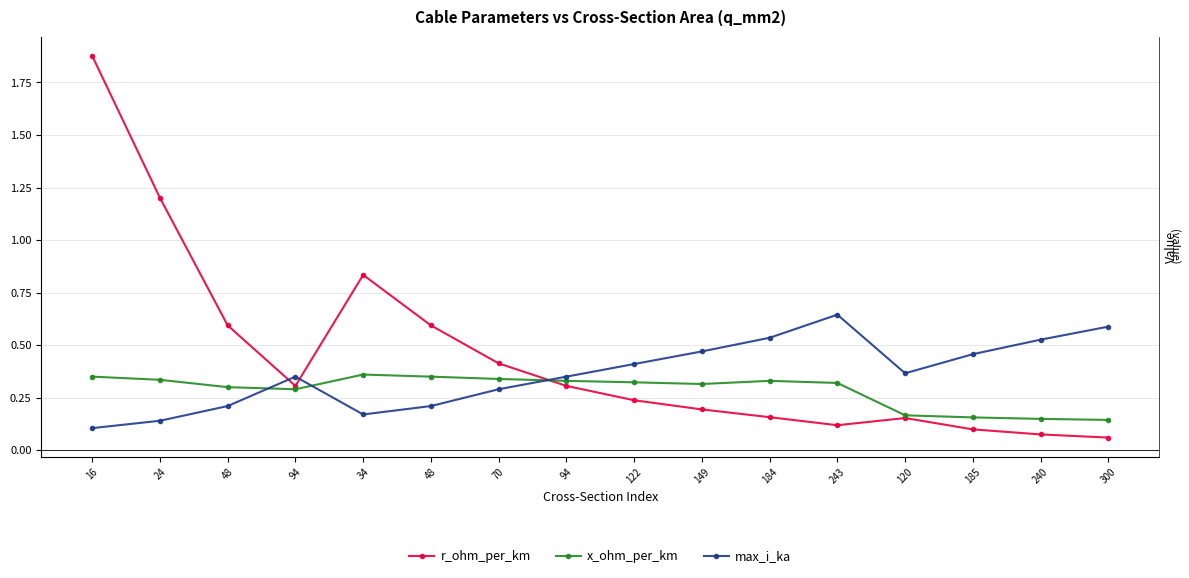

How many categories are shown in the chart?

16